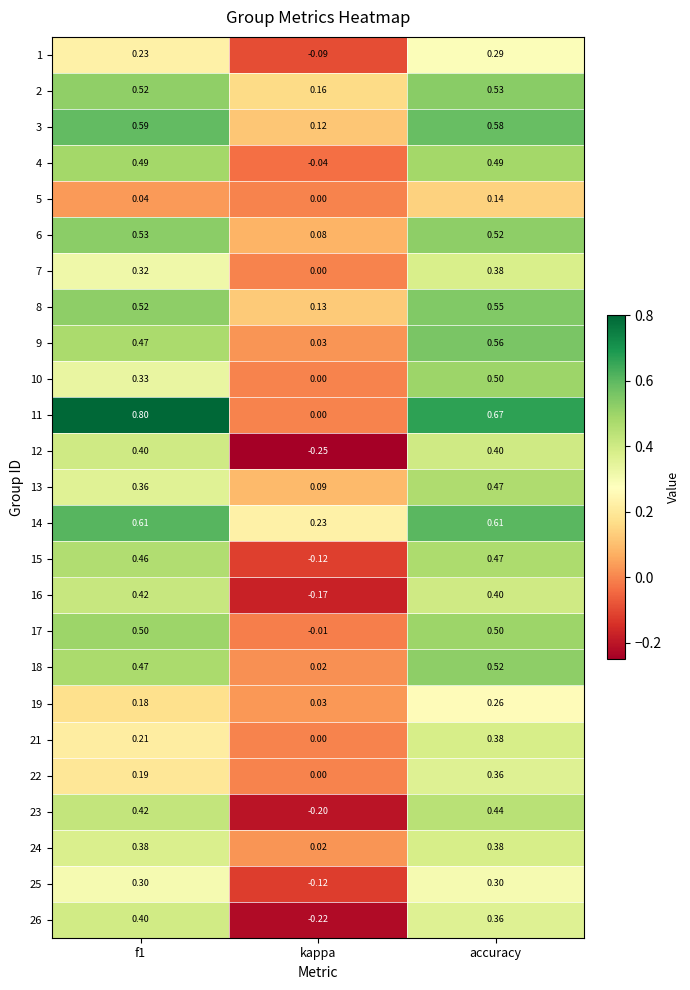

At which label is 14 closest to 0?

kappa